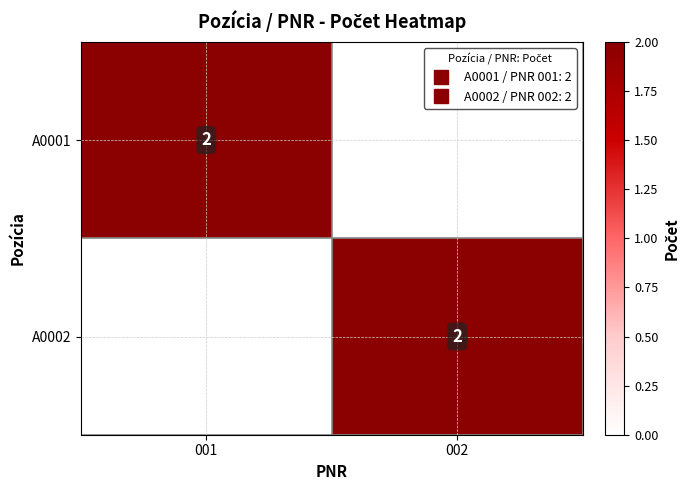

Which series changed the most between 001 and 002?

A0001